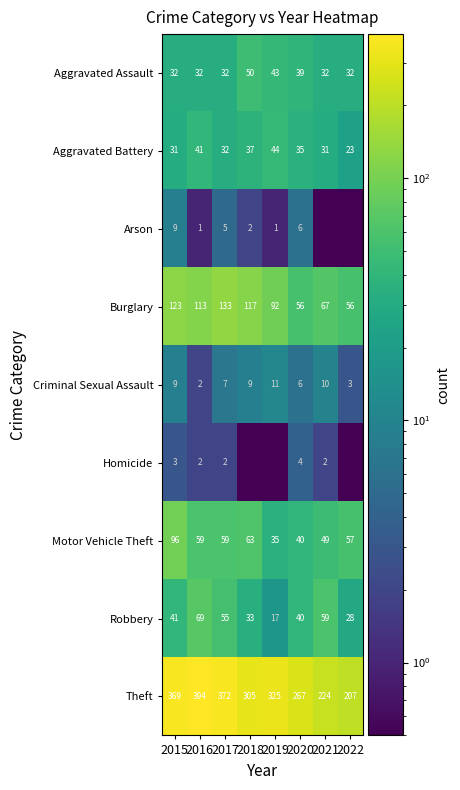

Which category has the lowest value in the Aggravated Battery series?

2022